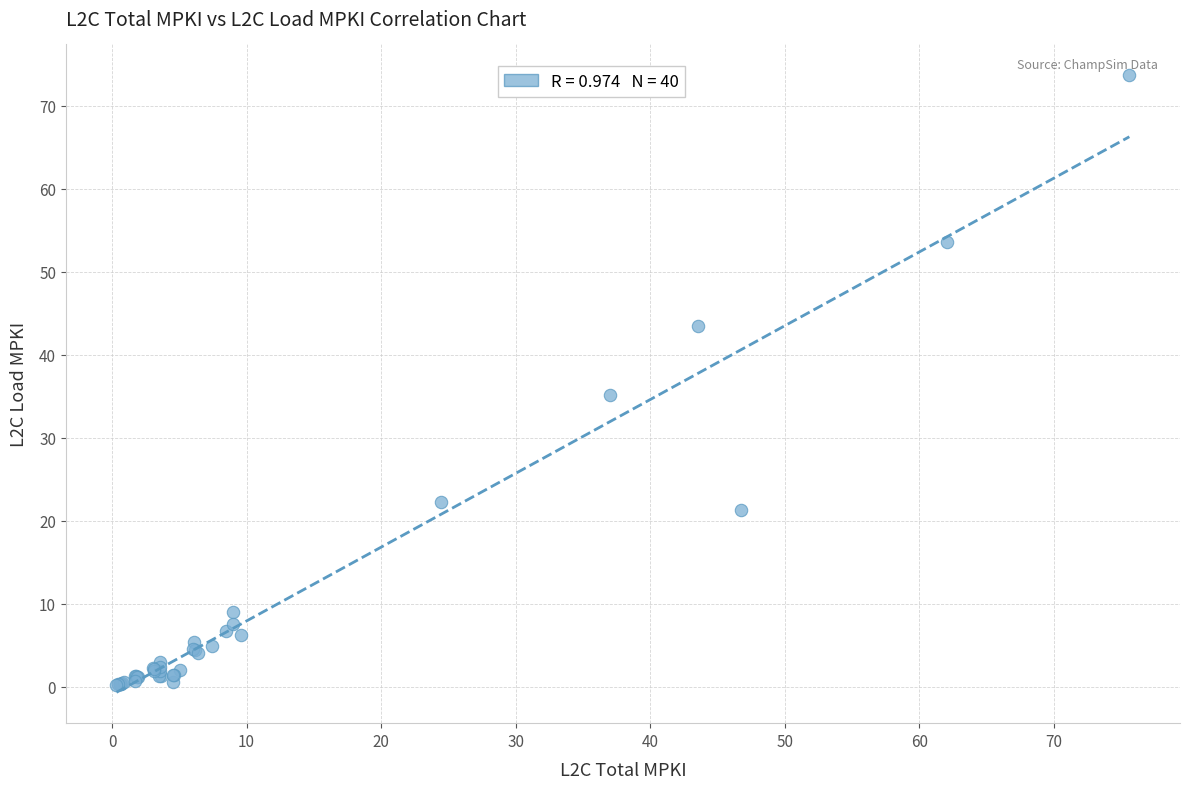

What Y value in the scatter plot is closest to 36?

35.1